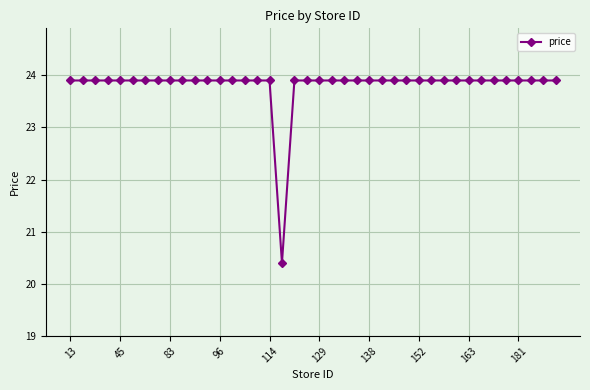

What is the smallest value displayed?

20.4